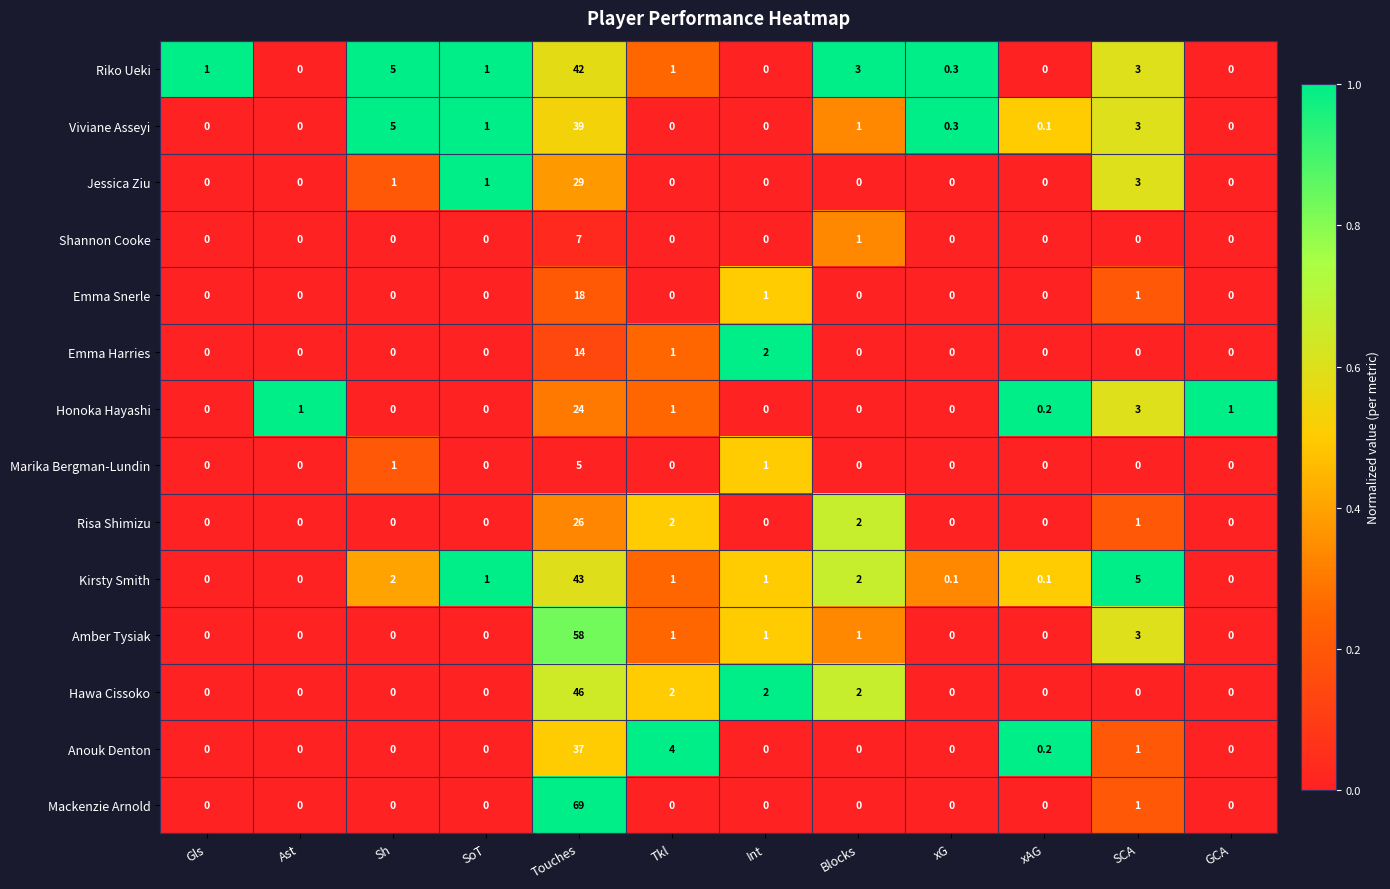

List the series in order of their peak value, lowest first.

Marika Bergman-Lundin, Shannon Cooke, Emma Harries, Emma Snerle, Honoka Hayashi, Risa Shimizu, Jessica Ziu, Anouk Denton, Viviane Asseyi, Riko Ueki, Kirsty Smith, Hawa Cissoko, Amber Tysiak, Mackenzie Arnold